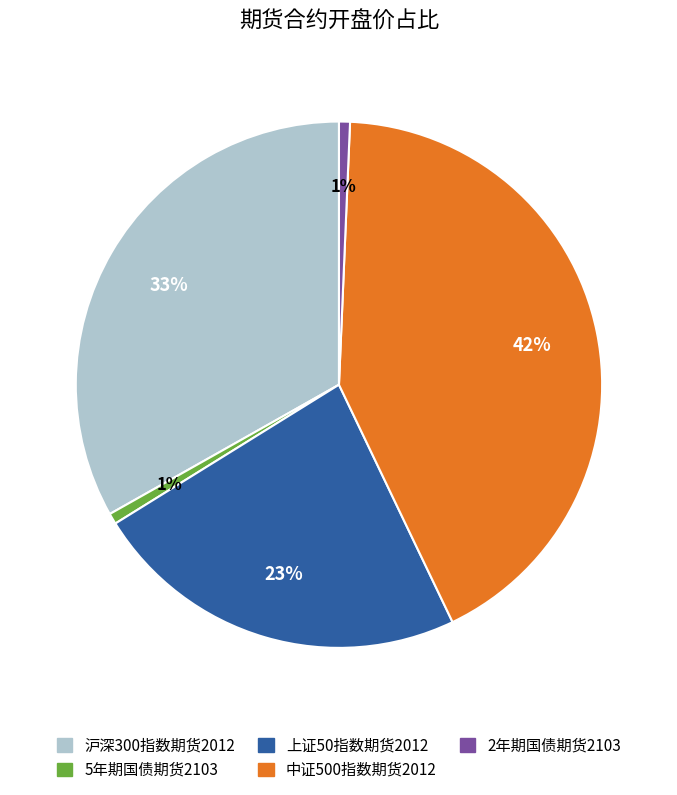

What is the largest slice in the pie chart?

中证500指数期货2012